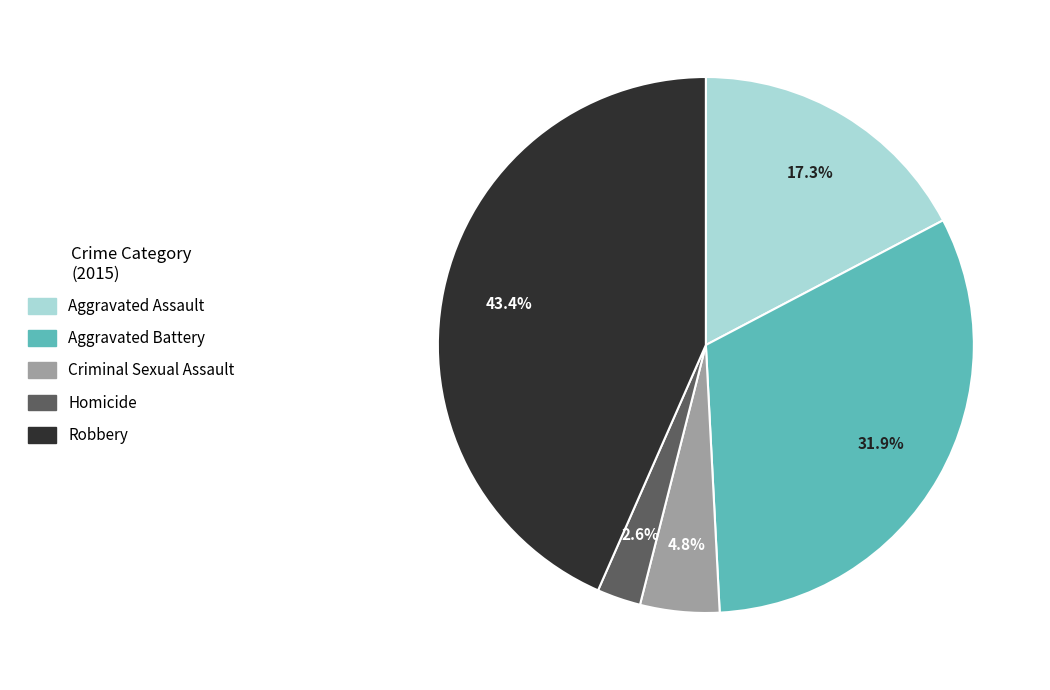

Which has a higher value, Aggravated Assault or Criminal Sexual Assault?

Aggravated Assault